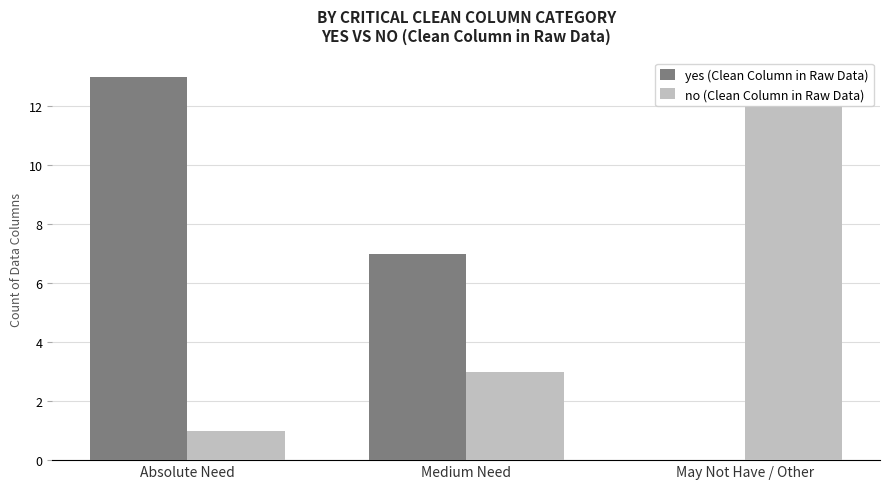

Which series has the largest range (max minus min)?

yes (Clean Column in Raw Data)